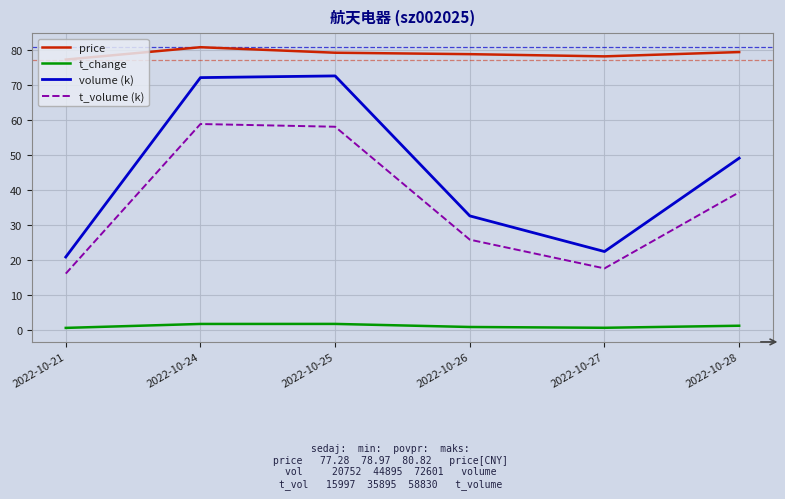

What is the approximate value of t_volume (k) at 2022-10-26?

25.7